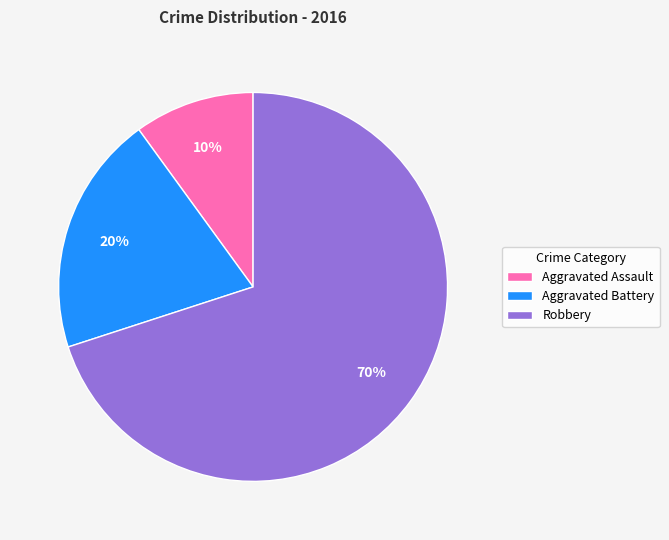

To the nearest percent, what percentage of the pie is Aggravated Assault?

10%